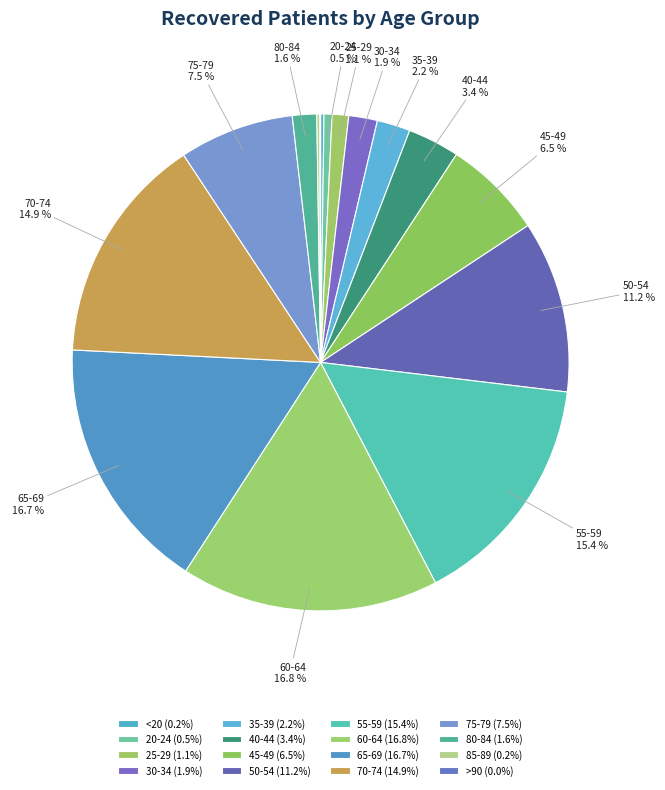

Which has a higher value, 65-69 or 85-89?

65-69